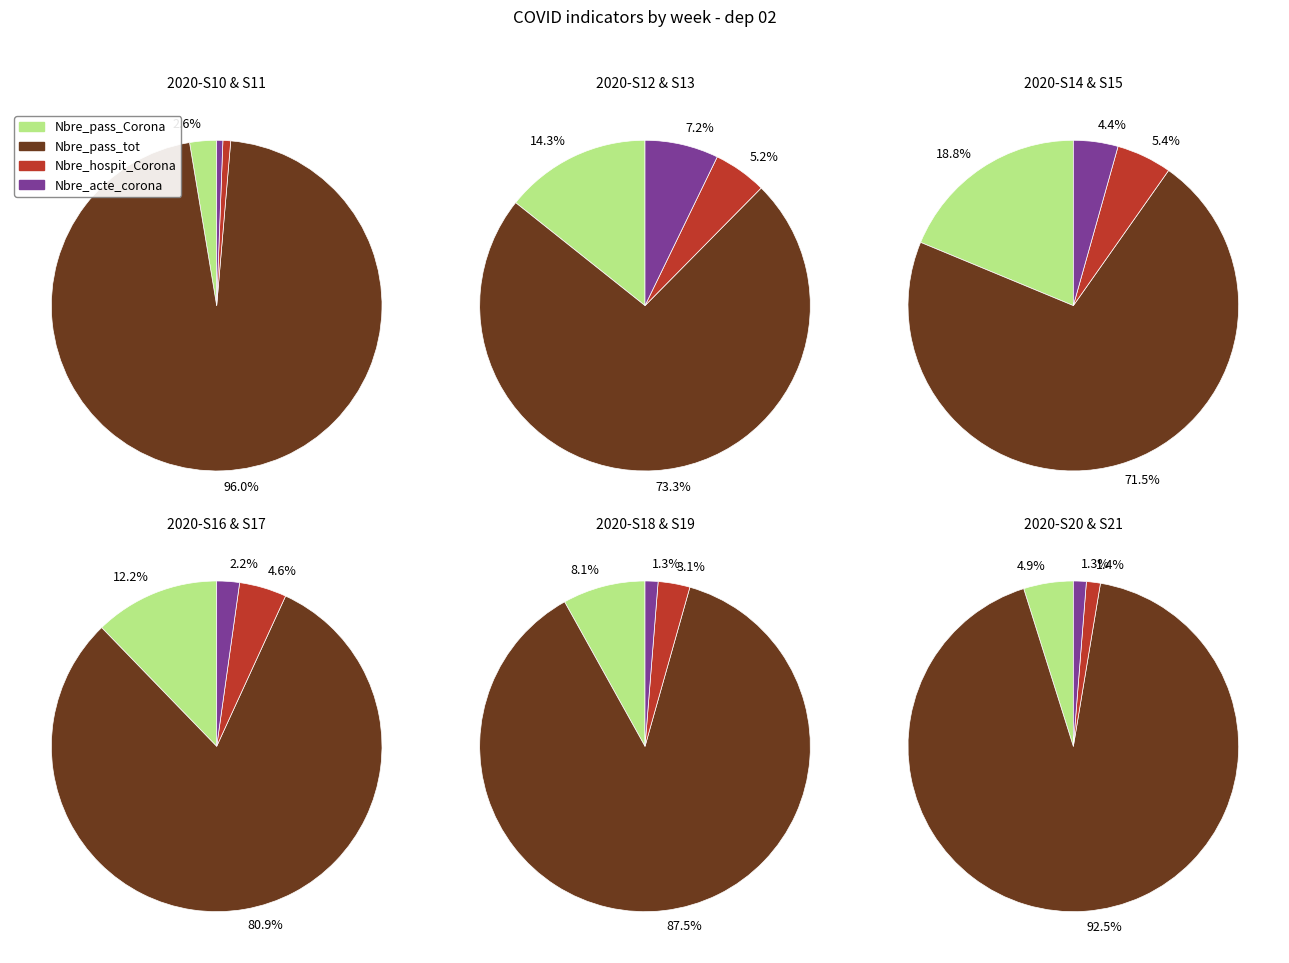

What is the difference between the highest and lowest values at 2020-S17?

1863